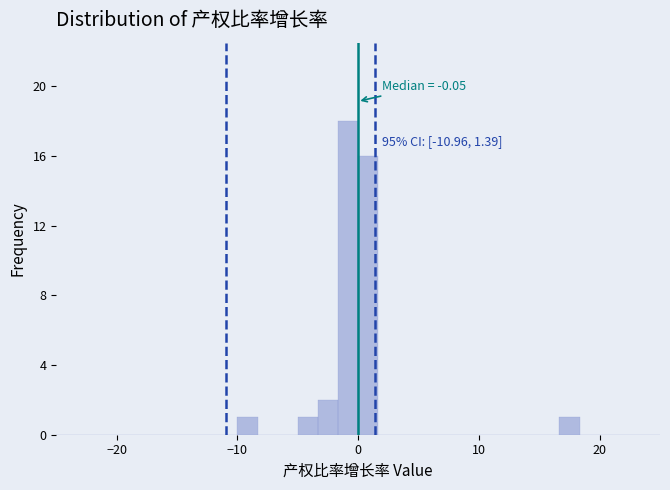

Read against the x-axis, roughly where is the centre of the tallest bar?

-1